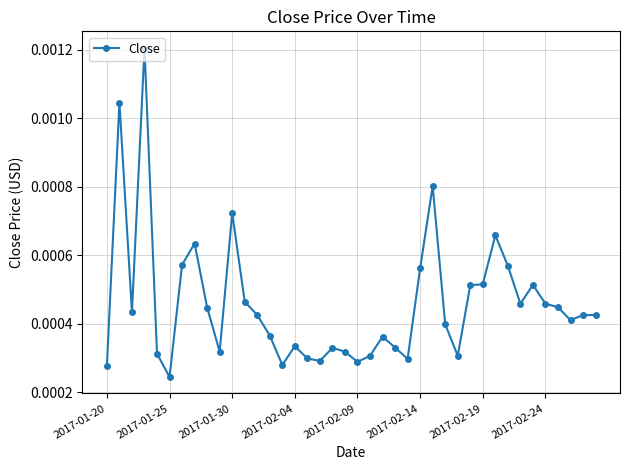

Count the values in the range 0 to 1.

40